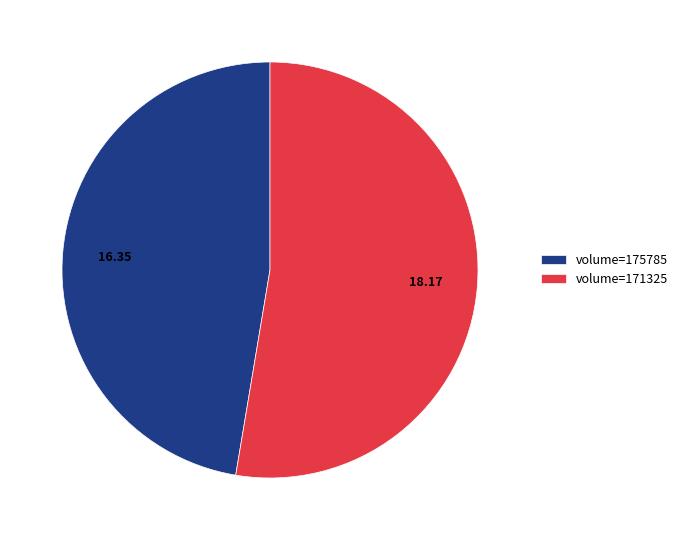

Does any single category account for the majority?

Yes